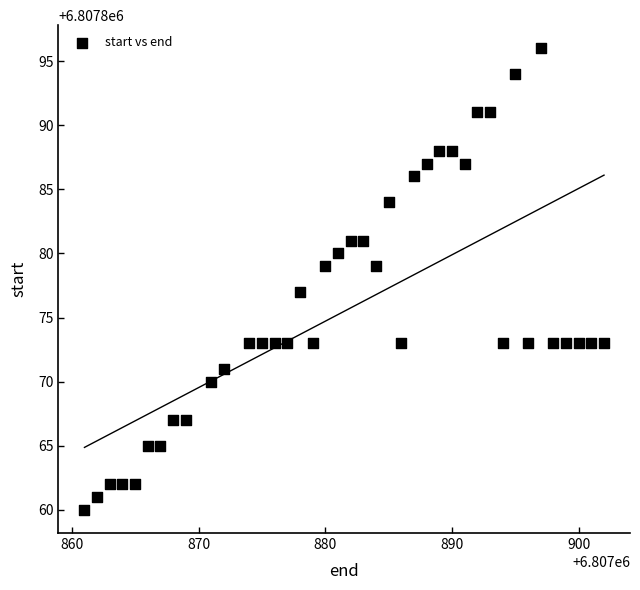

What is the range of Y values (max minus min)?

36